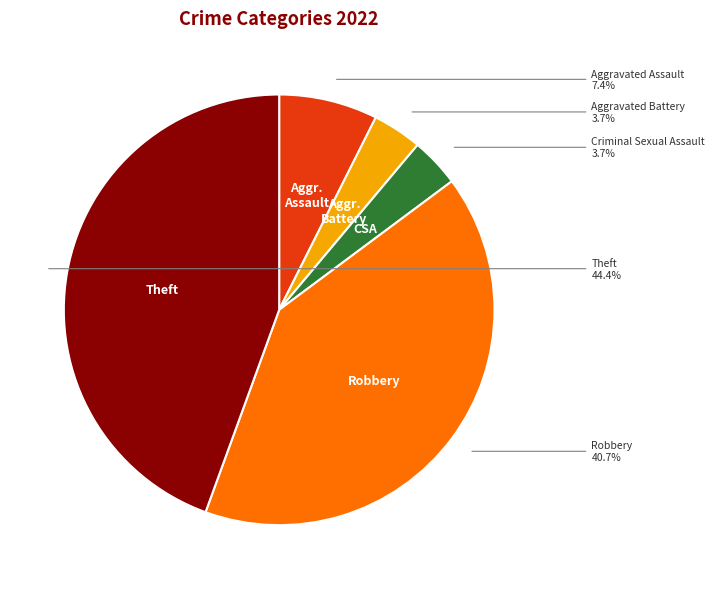

The Aggravated Battery slice represents 4% of the pie. True or false?

True